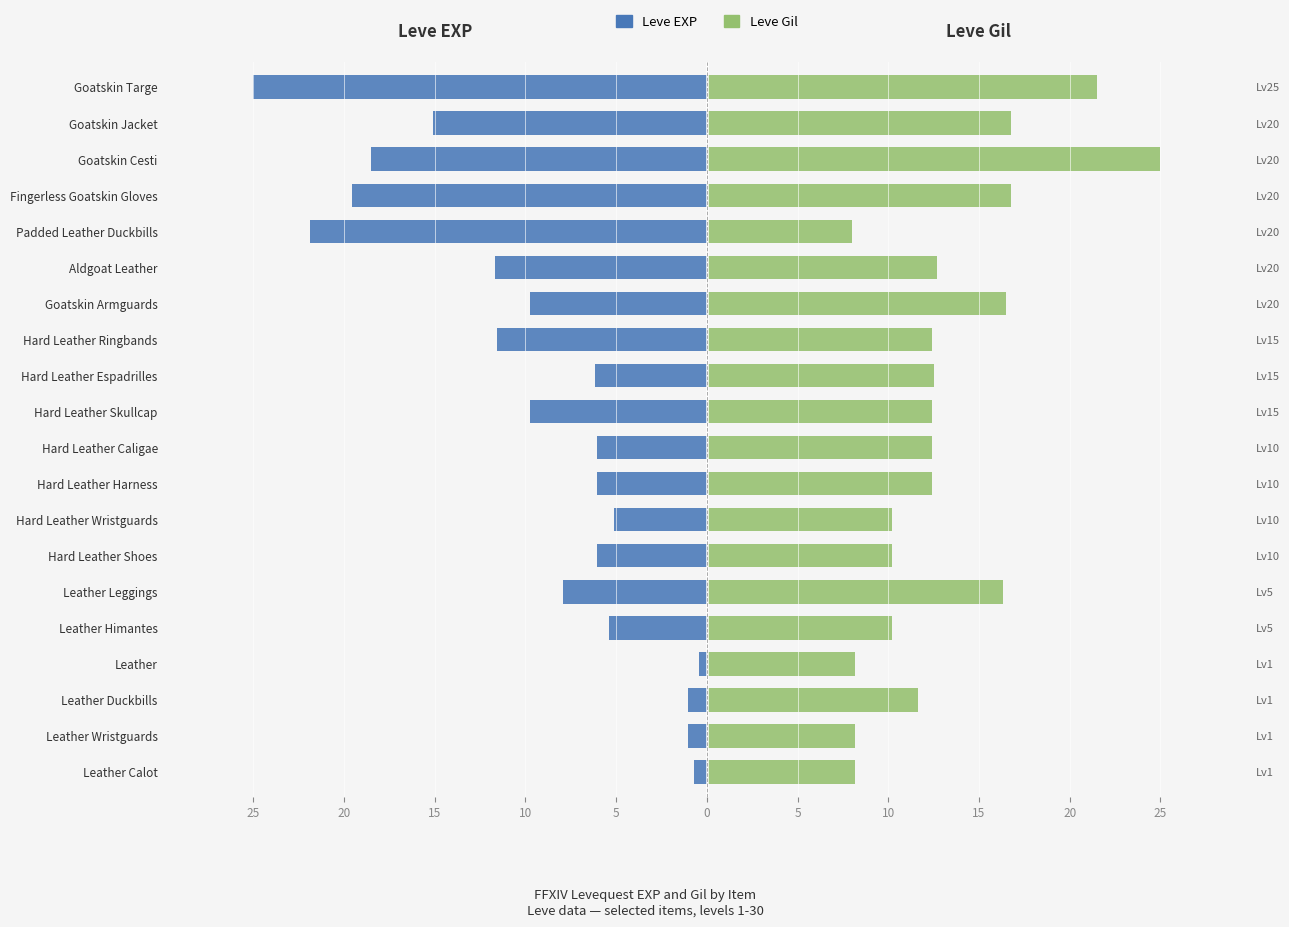

How many series are shown in this chart?

2